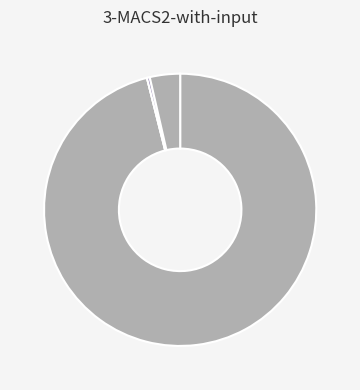

Which slice represents more than half of the pie?

MAPE